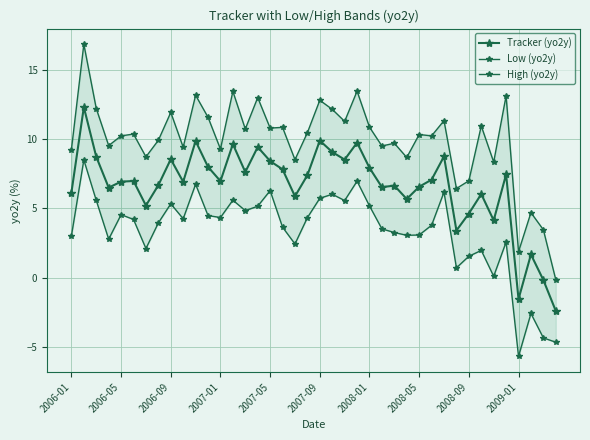

Is this an area chart (filled region under the line)?

No